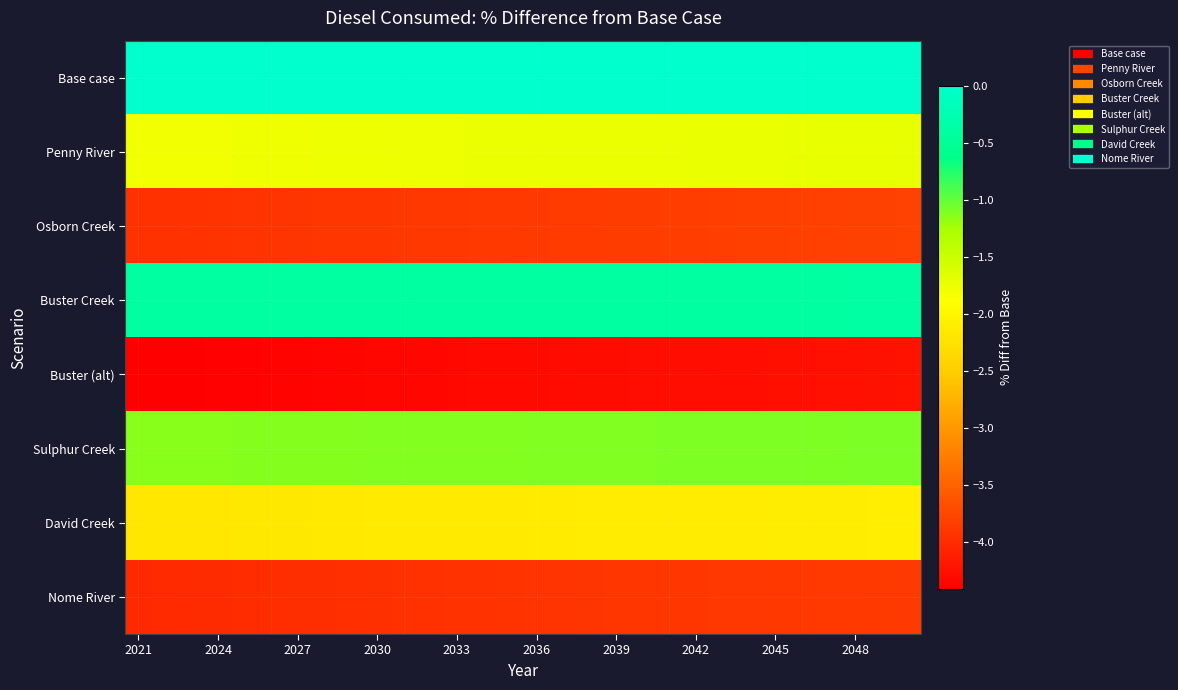

Reading left to right, extract all data points from this chart.

Base case: 0.0	0.0	0.0	0.0	0.0	0.0	0.0	0.0	0.0	0.0	0.0	0.0	0.0	0.0	0.0	0.0	0.0	0.0	0.0	0.0	0.0	0.0	0.0	0.0	0.0	0.0	0.0	0.0	0.0	0.0
Penny River: -1.8	-1.8	-1.8	-1.8	-1.8	-1.8	-1.8	-1.8	-1.8	-1.8	-1.8	-1.8	-1.8	-1.8	-1.8	-1.8	-1.7	-1.7	-1.7	-1.7	-1.7	-1.7	-1.7	-1.7	-1.7	-1.7	-1.7	-1.7	-1.7	-1.7
Osborn Creek: -4.0	-3.9	-3.9	-3.9	-3.9	-3.9	-3.9	-3.9	-3.9	-3.9	-3.9	-3.9	-3.9	-3.9	-3.9	-3.9	-3.9	-3.9	-3.8	-3.8	-3.8	-3.8	-3.8	-3.8	-3.8	-3.8	-3.8	-3.8	-3.8	-3.8
Buster Creek: -0.4	-0.4	-0.4	-0.4	-0.4	-0.4	-0.4	-0.4	-0.4	-0.4	-0.4	-0.4	-0.4	-0.4	-0.4	-0.4	-0.4	-0.4	-0.4	-0.4	-0.4	-0.4	-0.4	-0.4	-0.4	-0.4	-0.4	-0.4	-0.4	-0.4
Buster (alt): -4.4	-4.4	-4.4	-4.4	-4.4	-4.4	-4.4	-4.4	-4.4	-4.3	-4.3	-4.3	-4.3	-4.3	-4.3	-4.3	-4.3	-4.3	-4.3	-4.3	-4.3	-4.3	-4.3	-4.3	-4.3	-4.3	-4.2	-4.2	-4.2	-4.2
Sulphur Creek: -1.1	-1.1	-1.1	-1.1	-1.1	-1.1	-1.1	-1.1	-1.1	-1.1	-1.1	-1.1	-1.1	-1.1	-1.1	-1.1	-1.1	-1.1	-1.1	-1.1	-1.1	-1.1	-1.1	-1.1	-1.1	-1.1	-1.1	-1.1	-1.1	-1.1
David Creek: -2.2	-2.2	-2.2	-2.2	-2.2	-2.2	-2.2	-2.2	-2.2	-2.2	-2.1	-2.1	-2.1	-2.1	-2.1	-2.1	-2.1	-2.1	-2.1	-2.1	-2.1	-2.1	-2.1	-2.1	-2.1	-2.1	-2.1	-2.1	-2.1	-2.1
Nome River: -4.0	-4.0	-4.0	-4.0	-4.0	-4.0	-4.0	-4.0	-4.0	-4.0	-3.9	-3.9	-3.9	-3.9	-3.9	-3.9	-3.9	-3.9	-3.9	-3.9	-3.9	-3.9	-3.9	-3.9	-3.9	-3.9	-3.9	-3.9	-3.9	-3.9